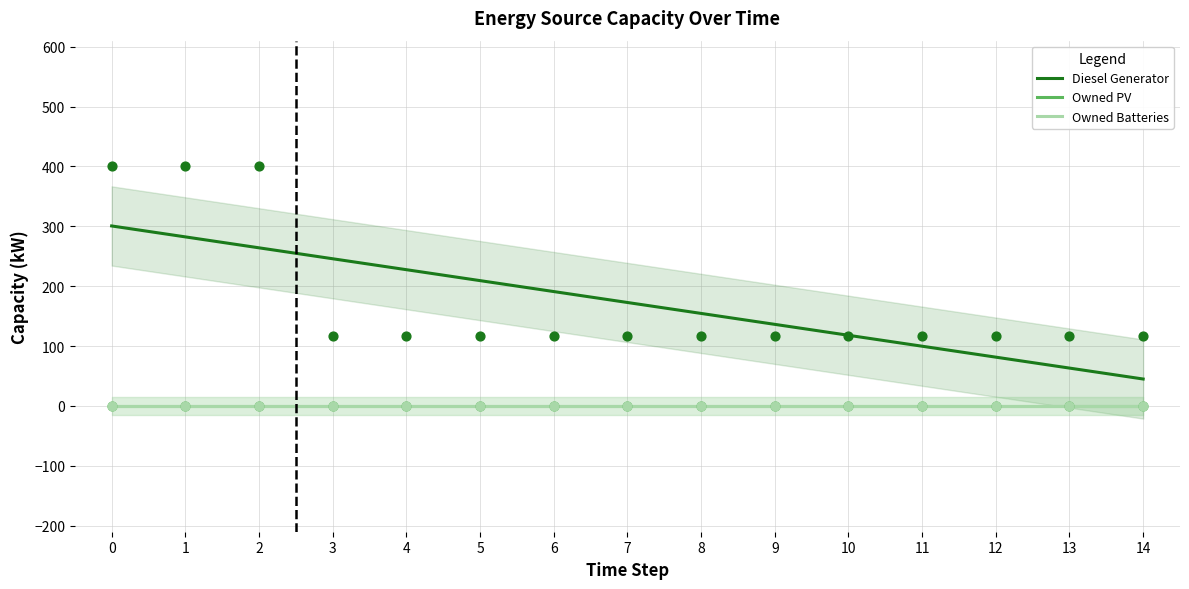

Which series has the widest spread of Y values?

Diesel Generator